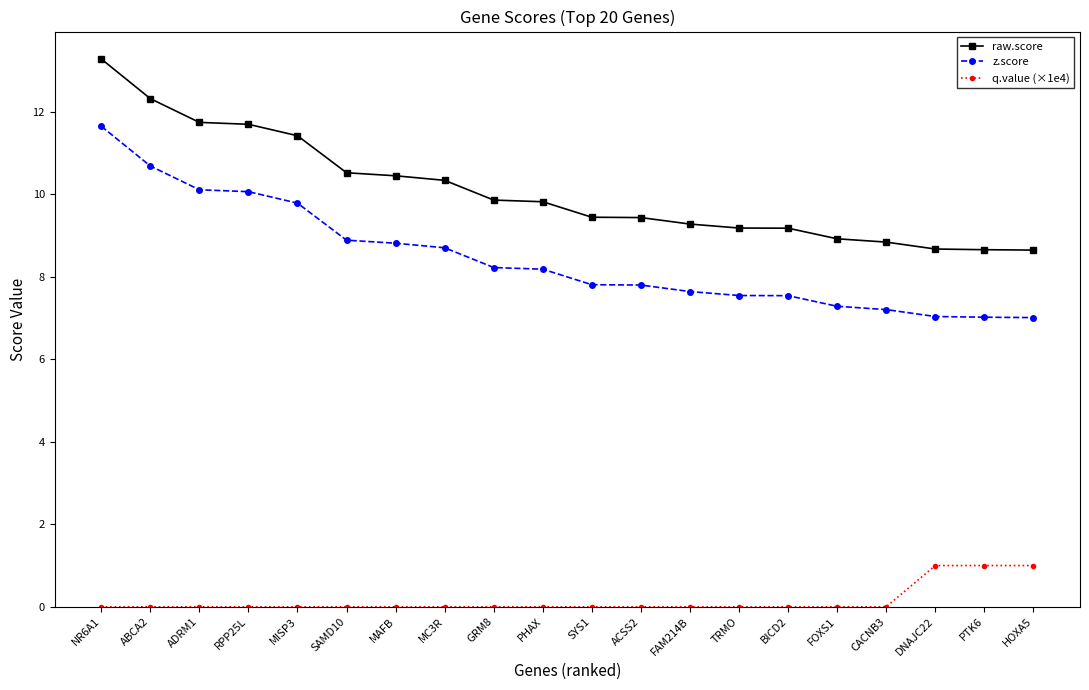

What is the minimum value for raw.score?

8.6